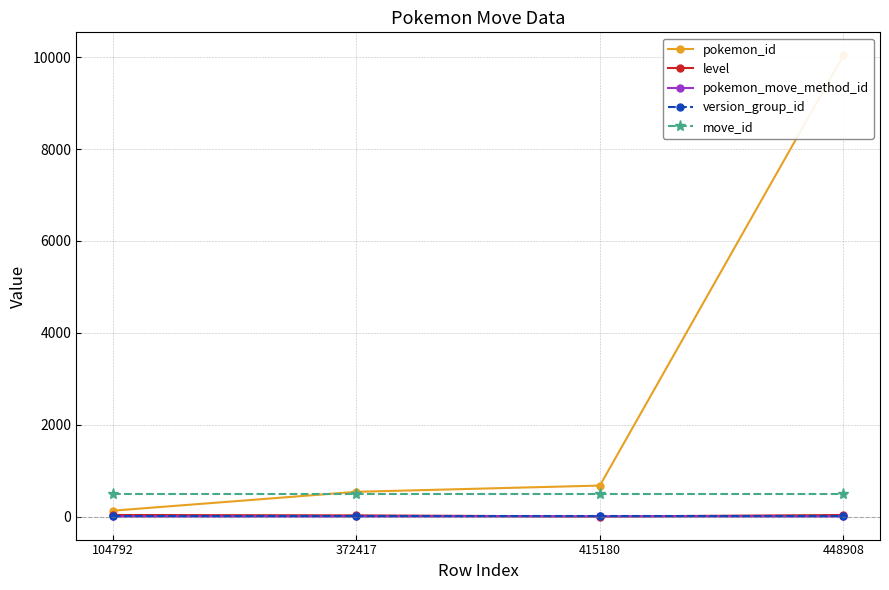

What is the highest value of the move_id series?

480